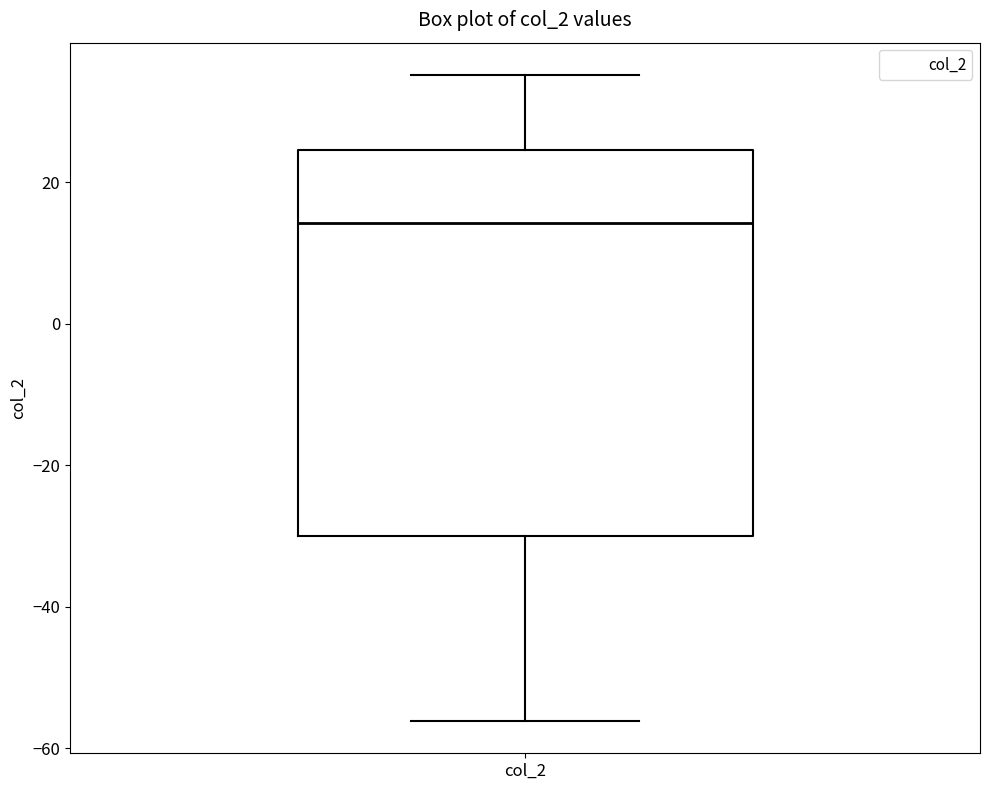

Transcribe this box plot: give where the median line is, the range the box spans, and where the two whiskers end, as read against the y-axis. The values are not printed on the chart, so give them approximately, as read against the axis.

median 14, box -30 to 24, whiskers -56 to 36